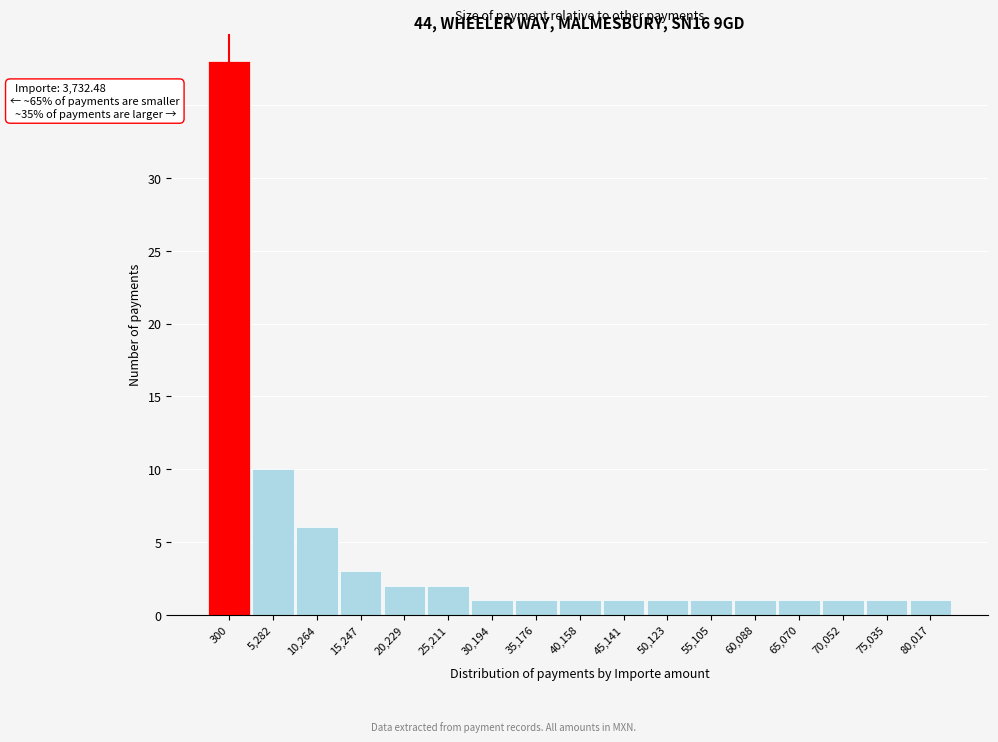

Reading right to left, extract all data points from this chart.

80,017=1	75,035=1	70,052=1	65,070=1	60,088=1	55,105=1	50,123=1	45,141=1	40,158=1	35,176=1	30,194=1	25,211=2	20,229=2	15,247=3	10,264=6	5,282=10	300=38